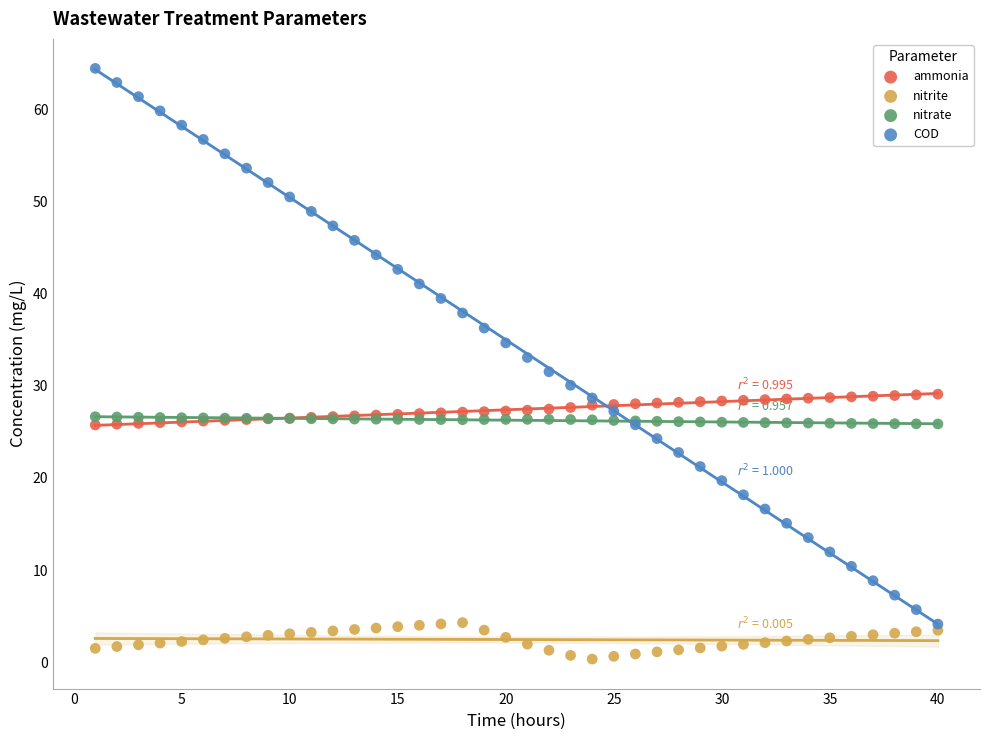

Which series reaches the minimum Y coordinate?

nitrite